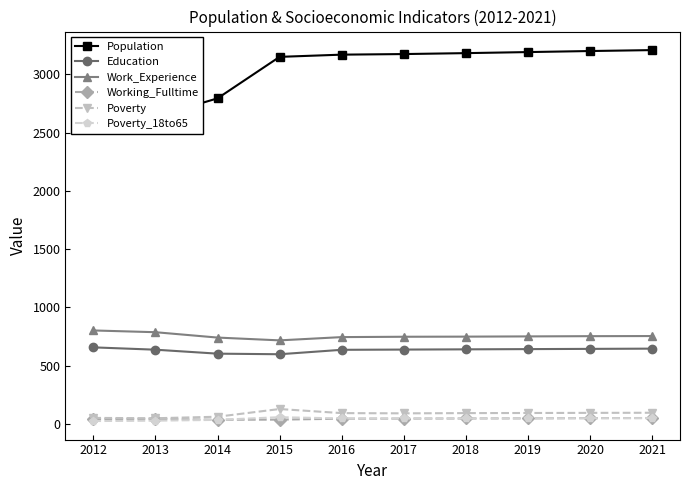

What is the sum of the Poverty values at 2019 and 2013?

143